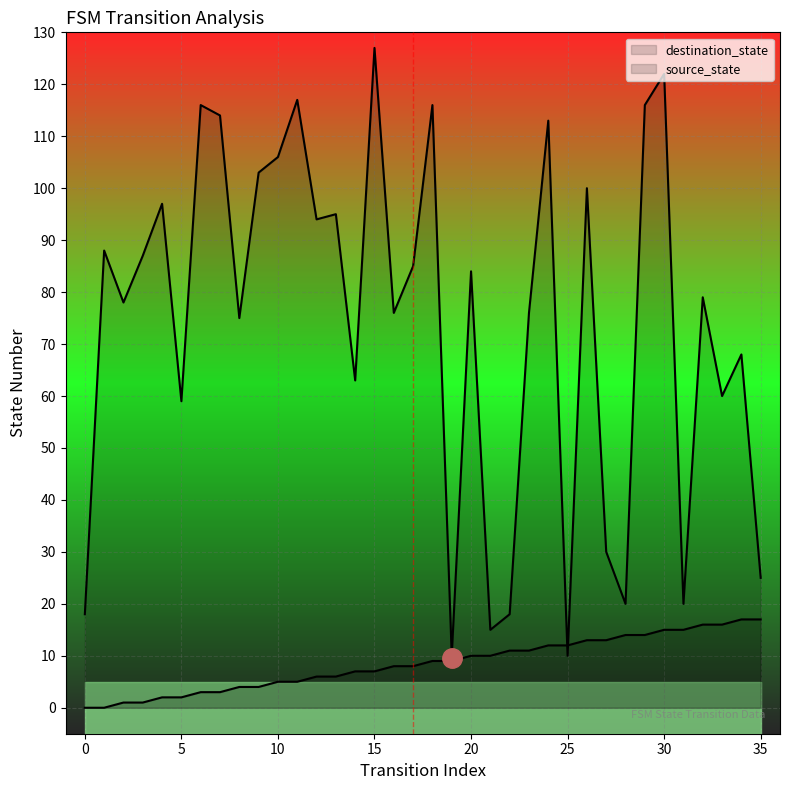

Rank the series at 30 from highest to lowest value.

destination_state, source_state